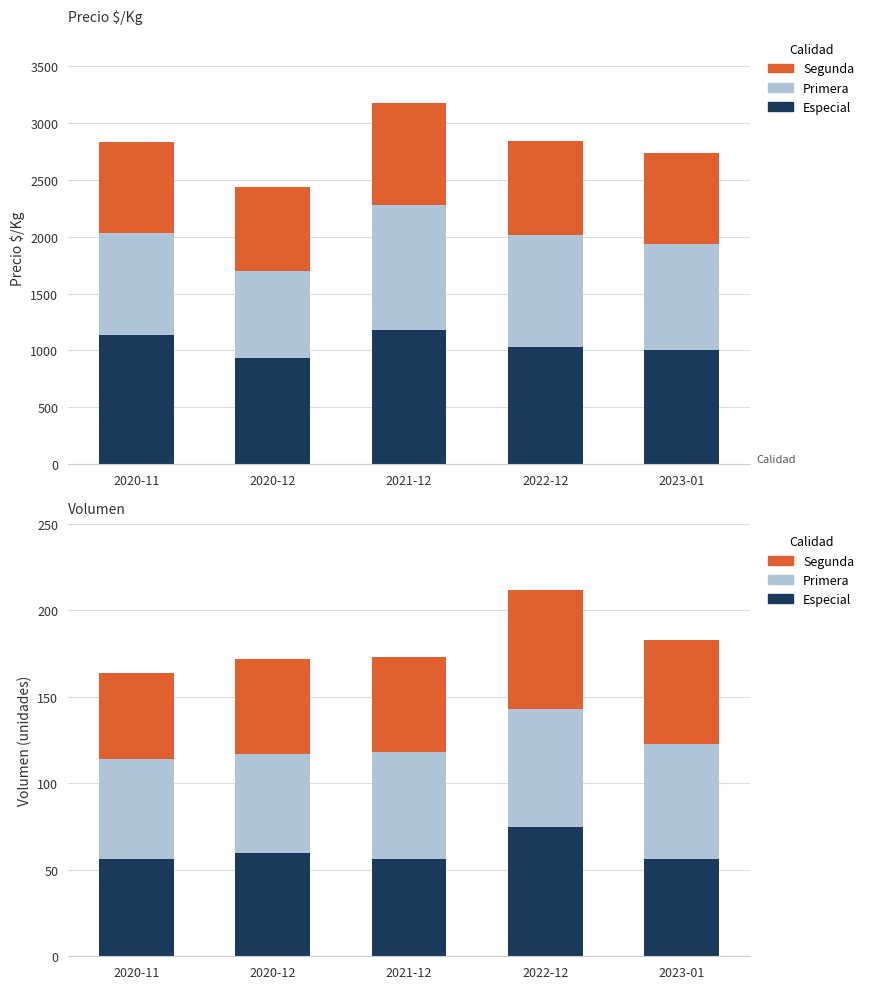

What is the label of the 3rd bar from the left?

2021-12